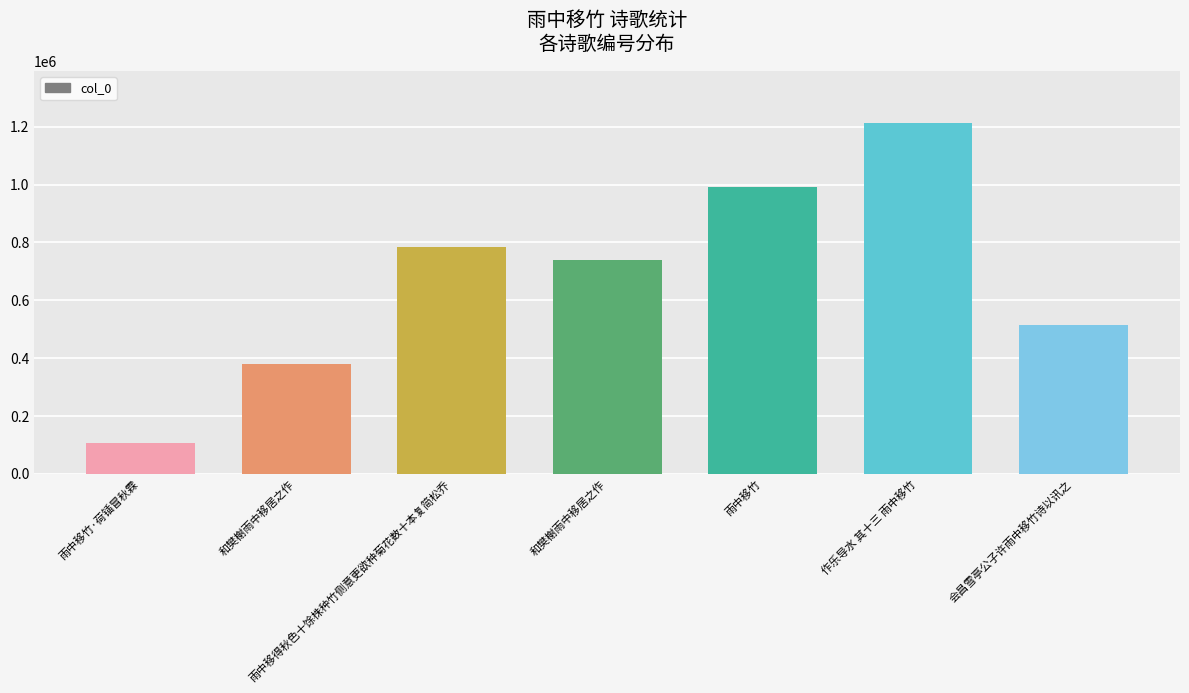

What is the label of the 7th bar from the right?

雨中移竹·荷锸冒秋霖